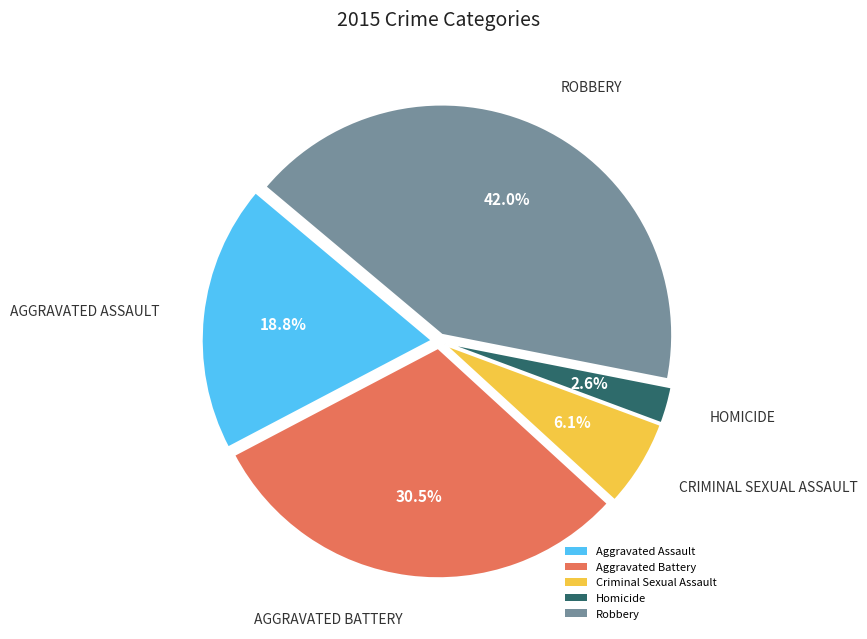

What percentage is NOT represented by Aggravated Battery?

69.5%